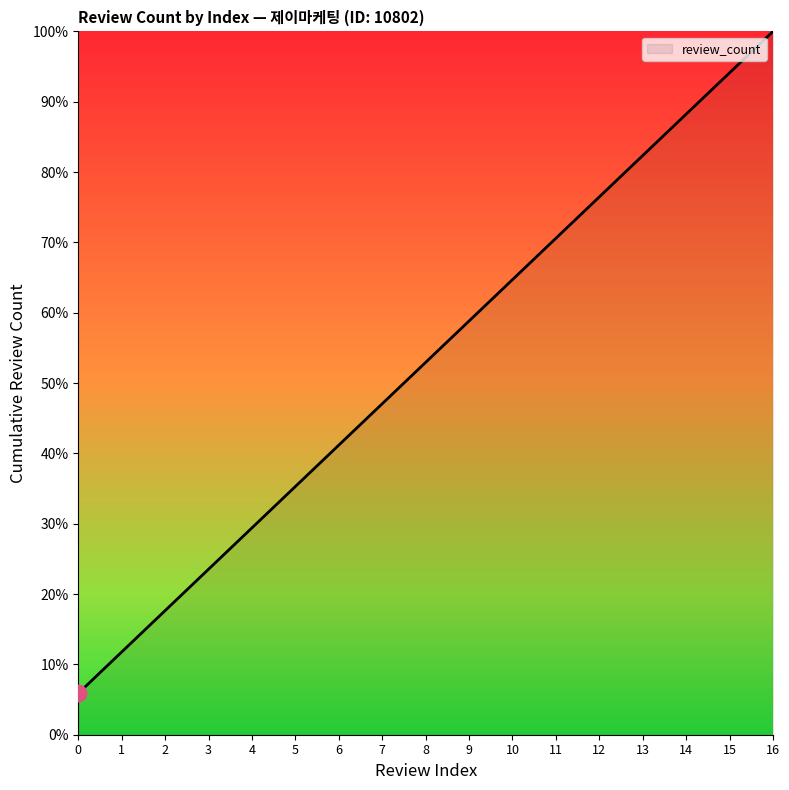

What is the greatest value displayed?

100.0